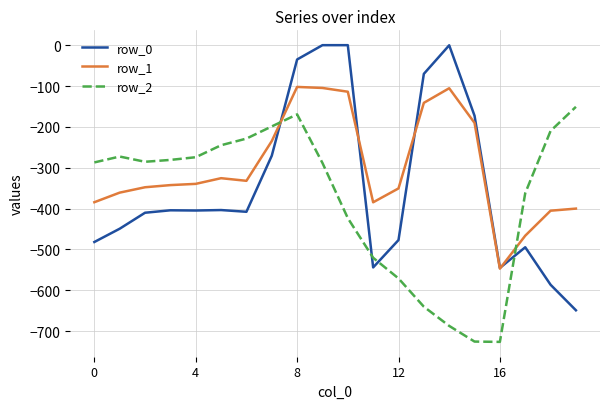

Which series has the largest range (max minus min)?

row_0